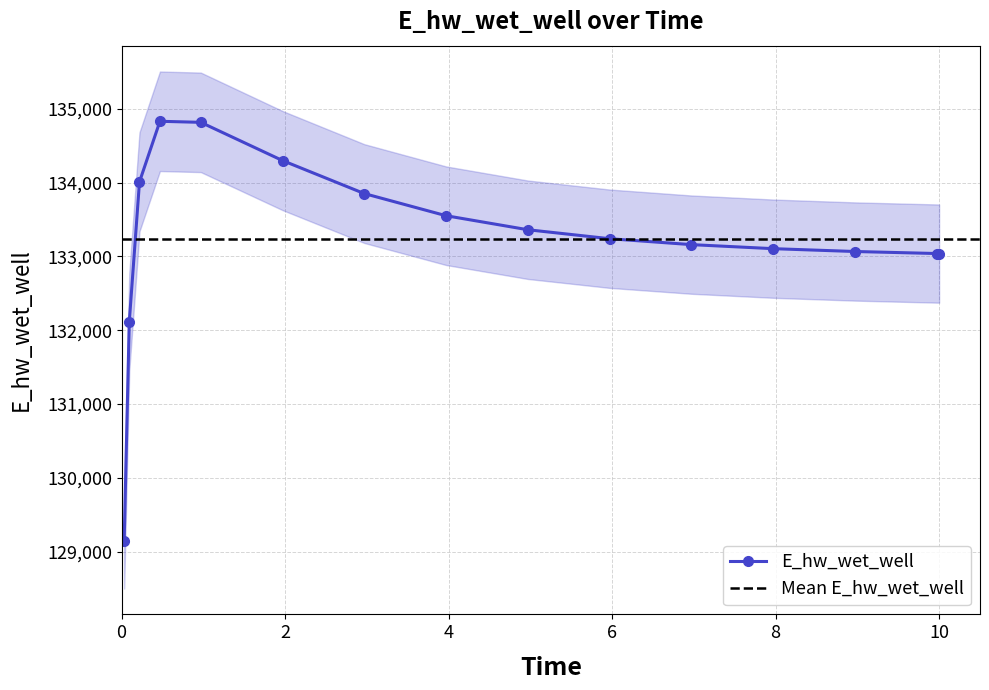

What is the greatest value displayed?

134830.9